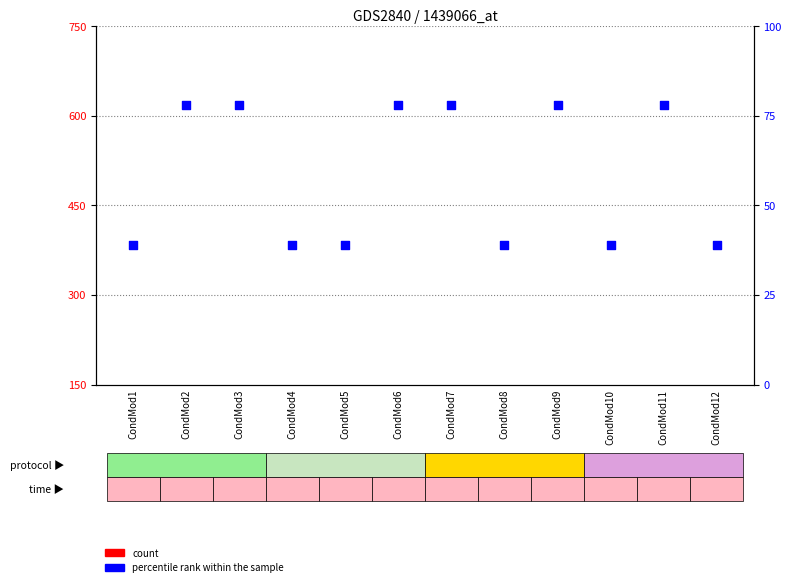

What are all the series names shown in the legend?

count, percentile rank within the sample